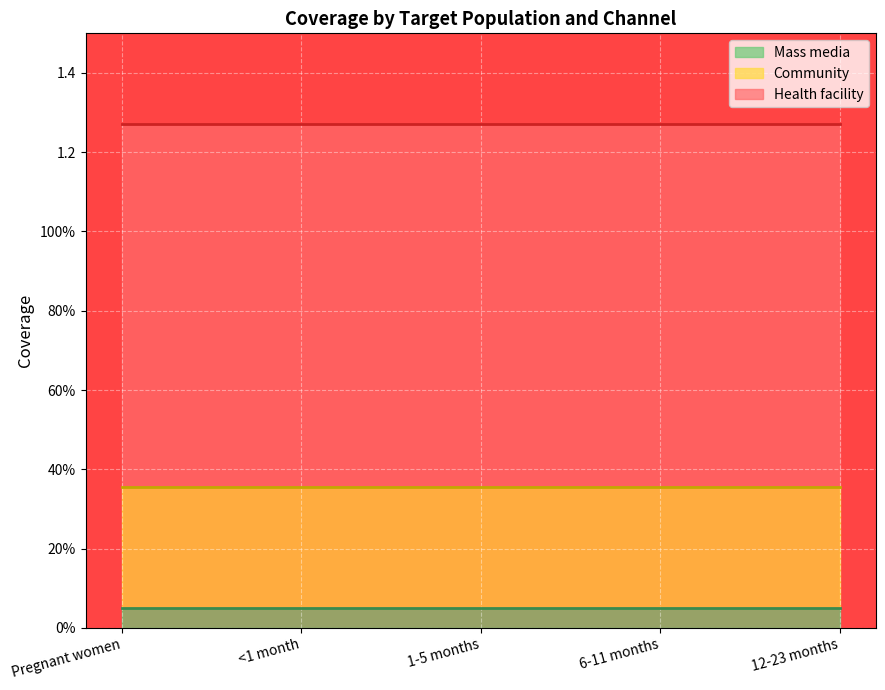

What is the value of the Community point at the 1st from the left?

0.3